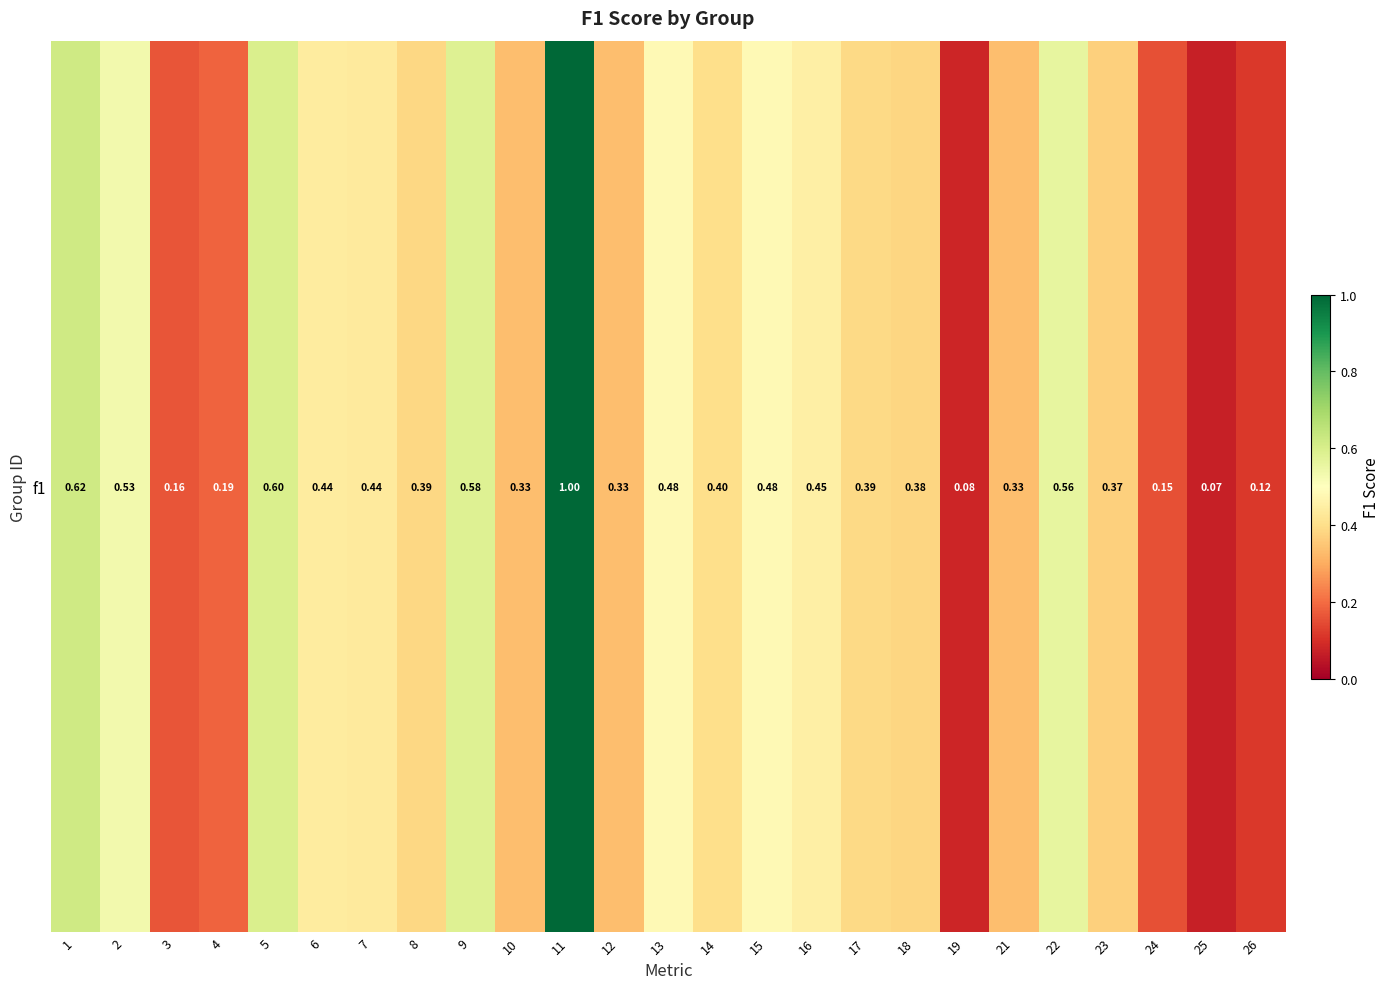

What is the change in value from 13 to 25?

-0.4